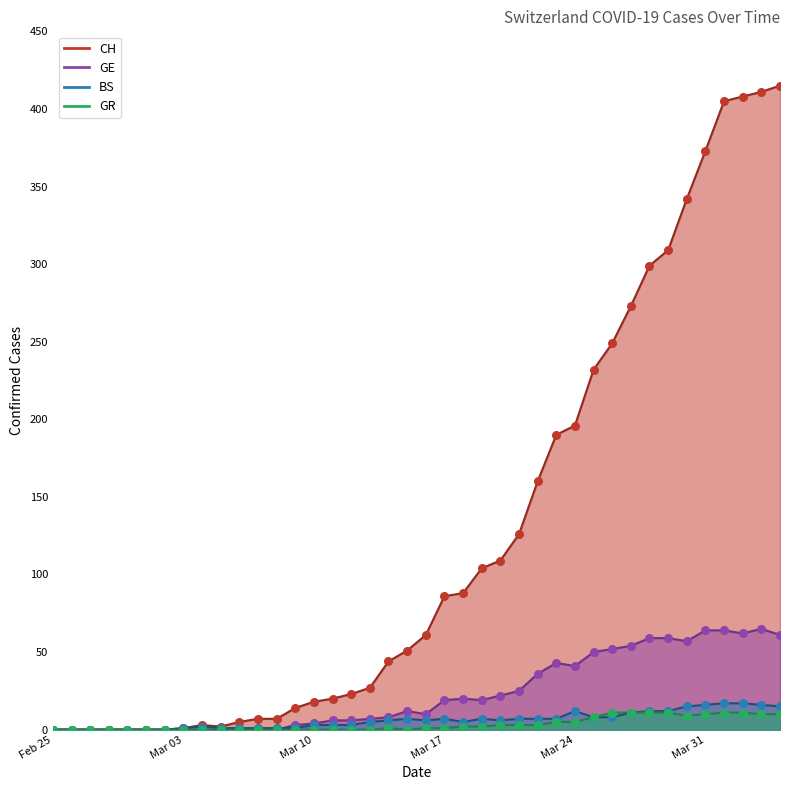

Which series has the largest Y range (max minus min)?

CH